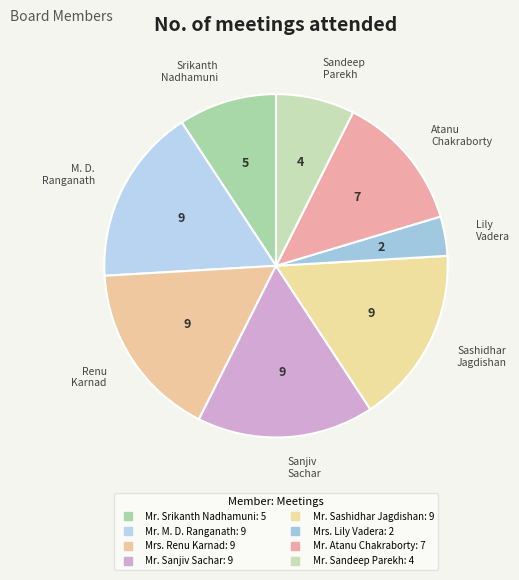

How many segments does this pie chart have?

8